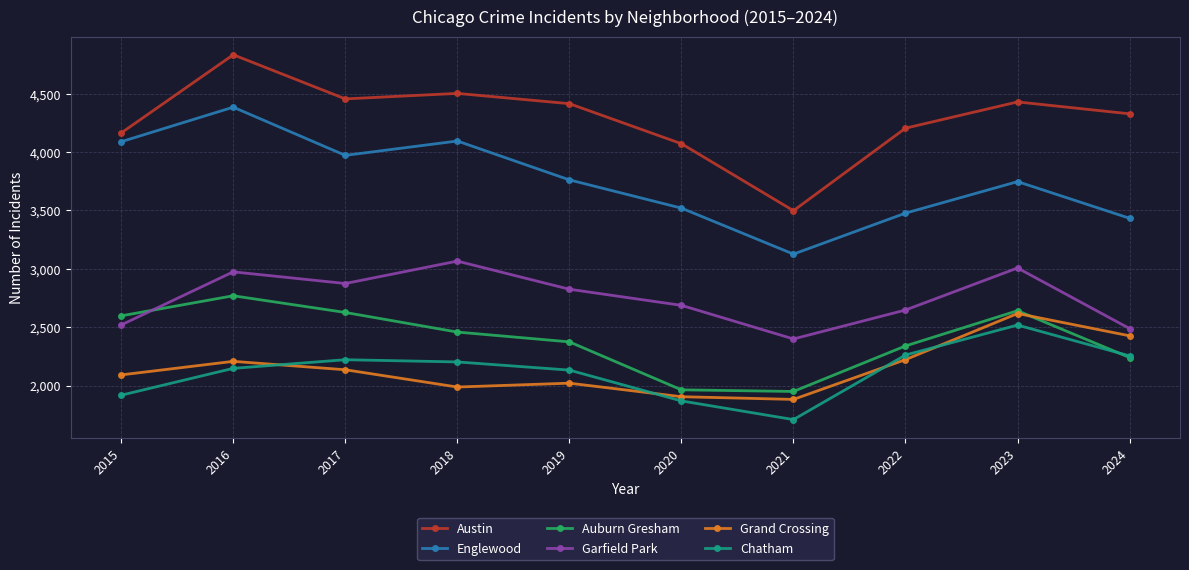

Which series has the largest range (max minus min)?

Austin